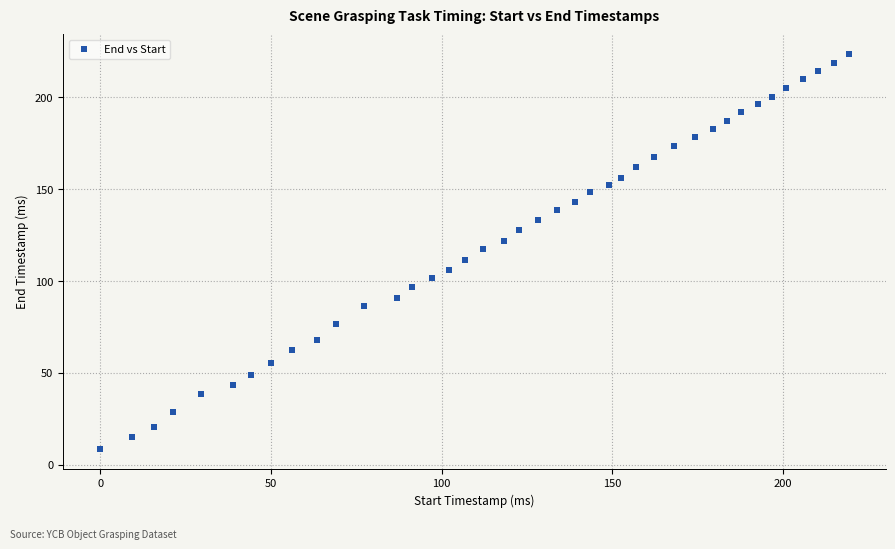

What is the range of X values (max minus min)?

219.3